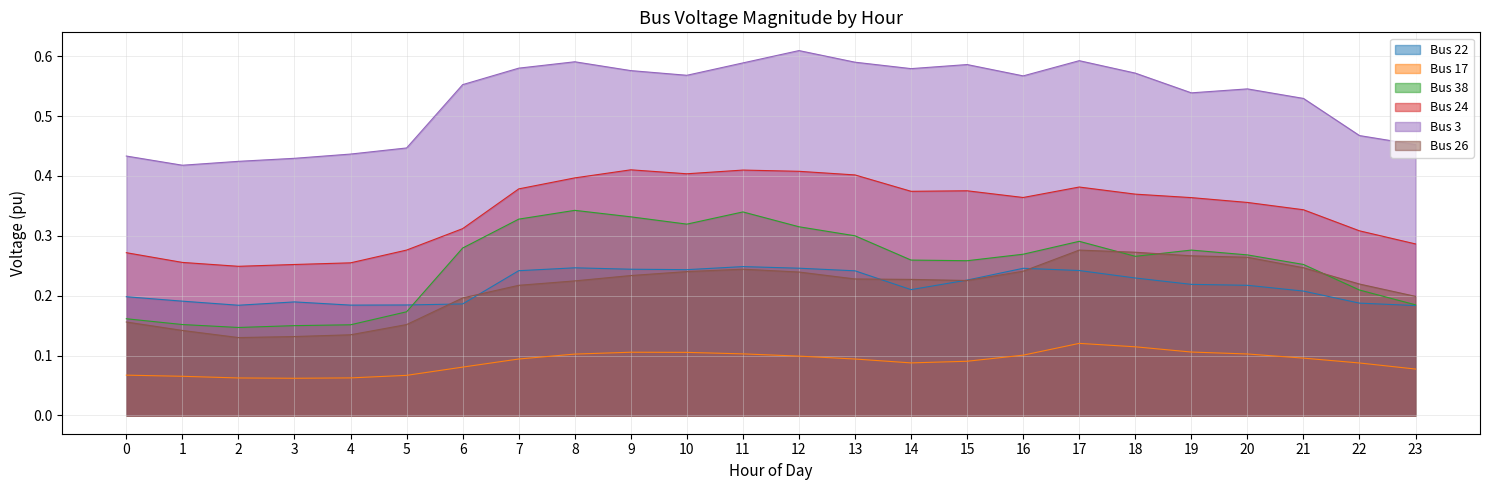

Where is Bus 38 nearest to the value 0?

2